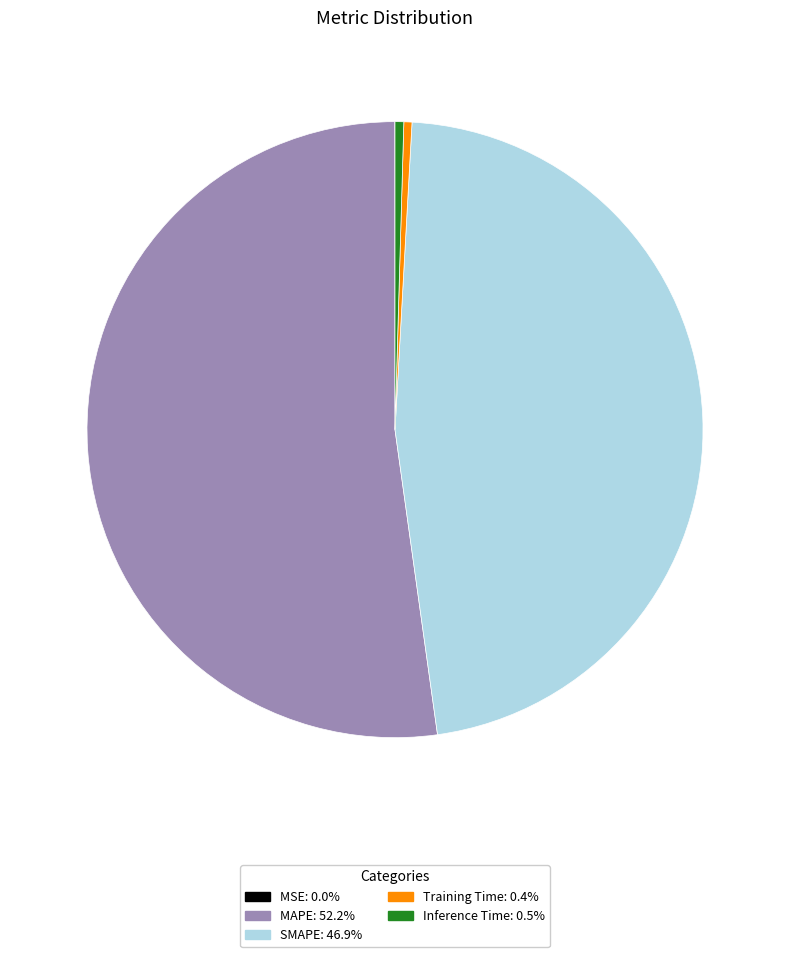

Which category accounts for the majority?

MAPE